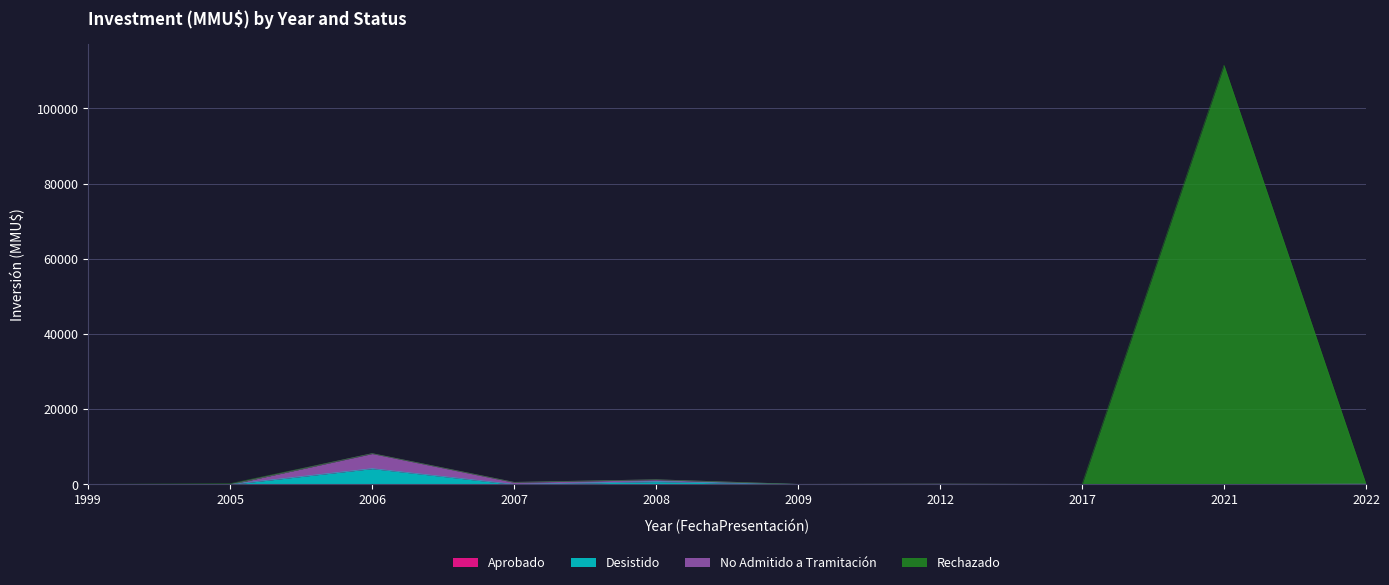

At which category is the sum across all series the highest?

2021